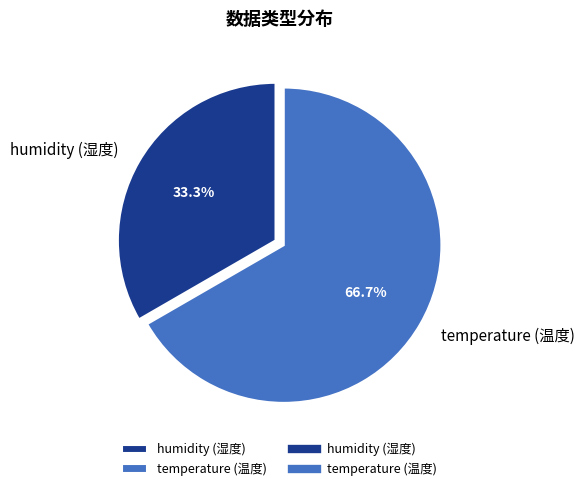

What is the total percentage of temperature (温度) and humidity (湿度)?

100.0%